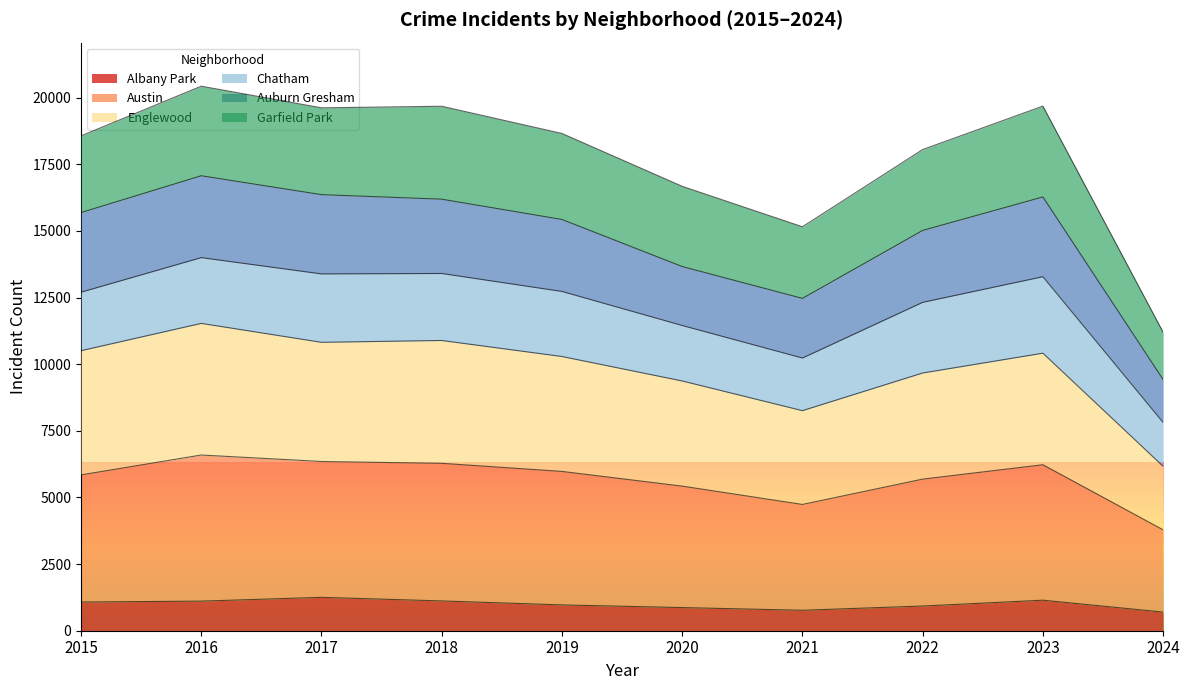

What is the value of the Austin point at the 7th from the left?

4737